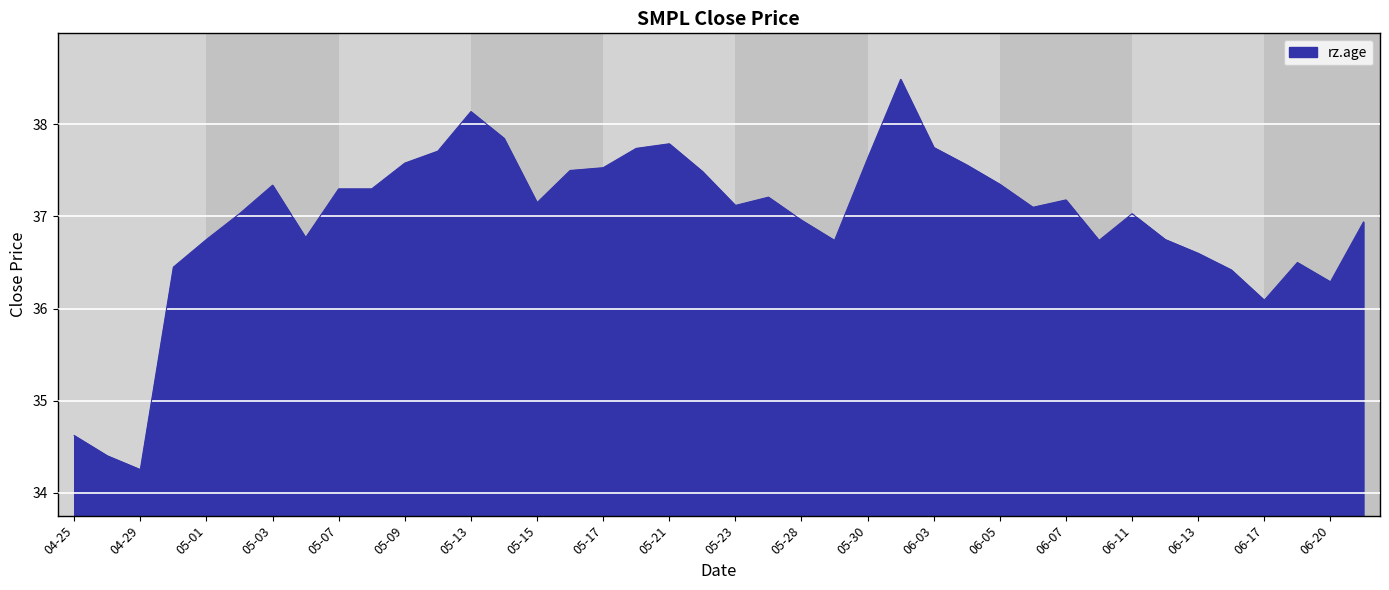

What is the difference between the maximum and minimum values?

4.2